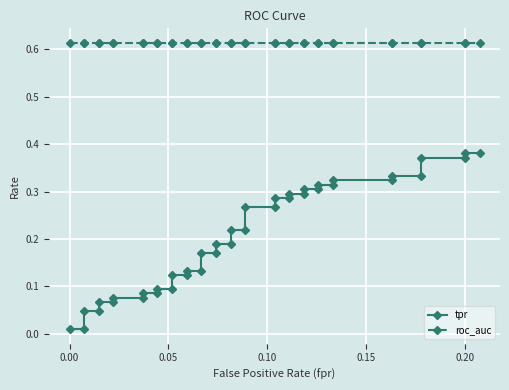

True or false: roc_auc and tpr intersect in this chart.

False